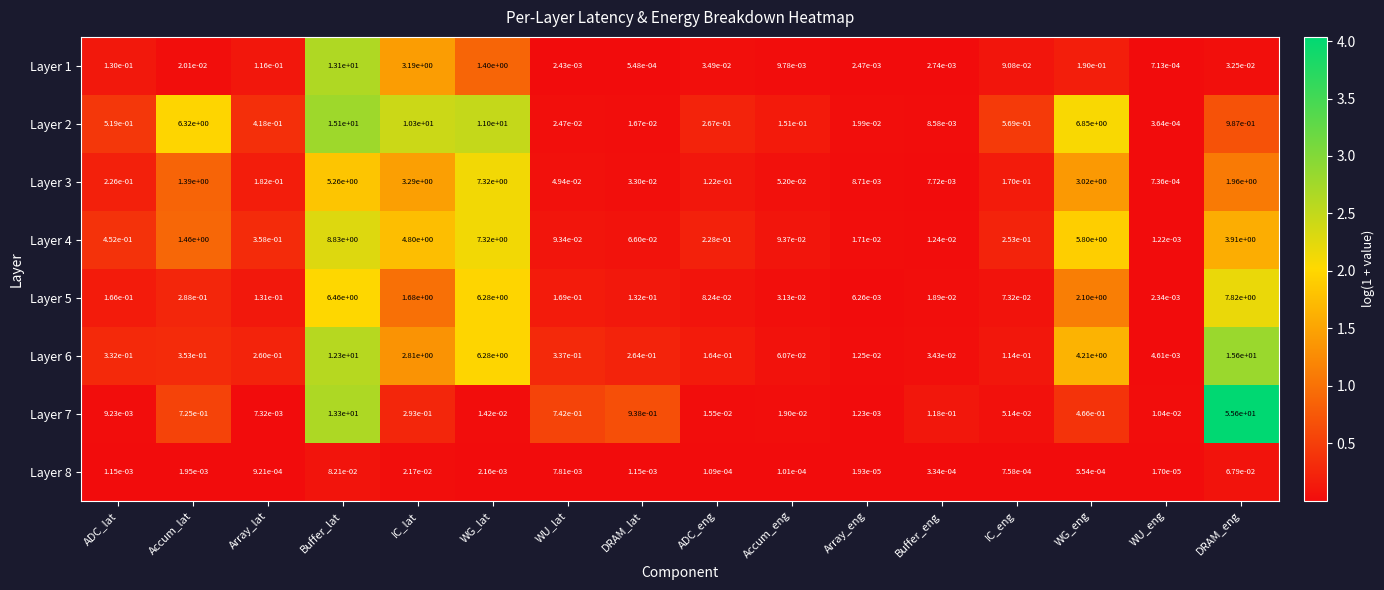

Between Array_lat and Buffer_lat, which series saw the biggest shift?

Layer 2